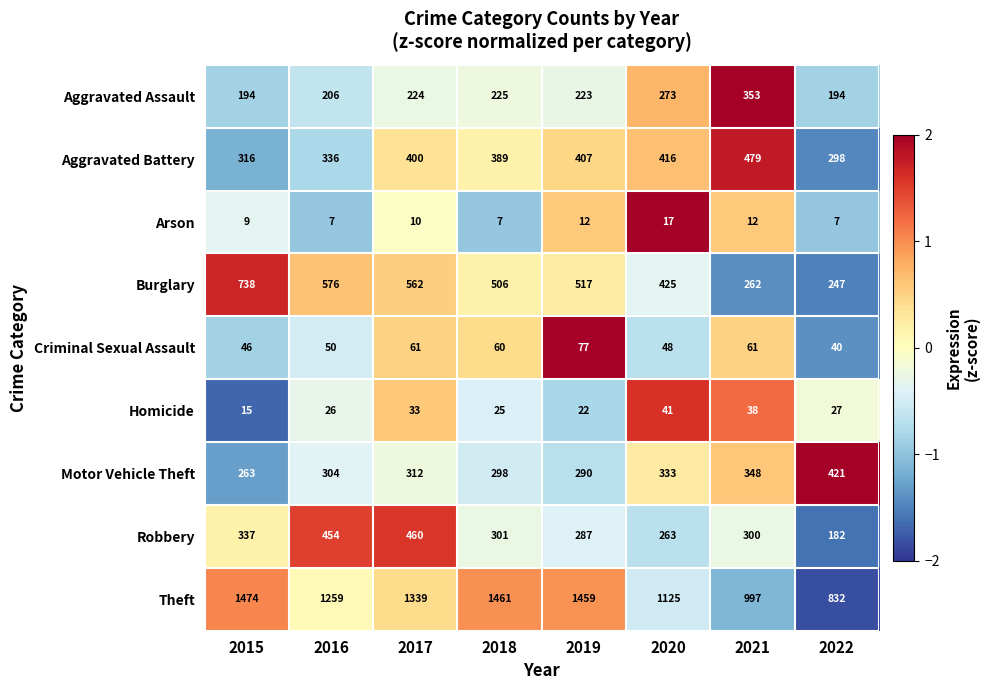

Is it true that Theft equals 1550 at 2021?

False